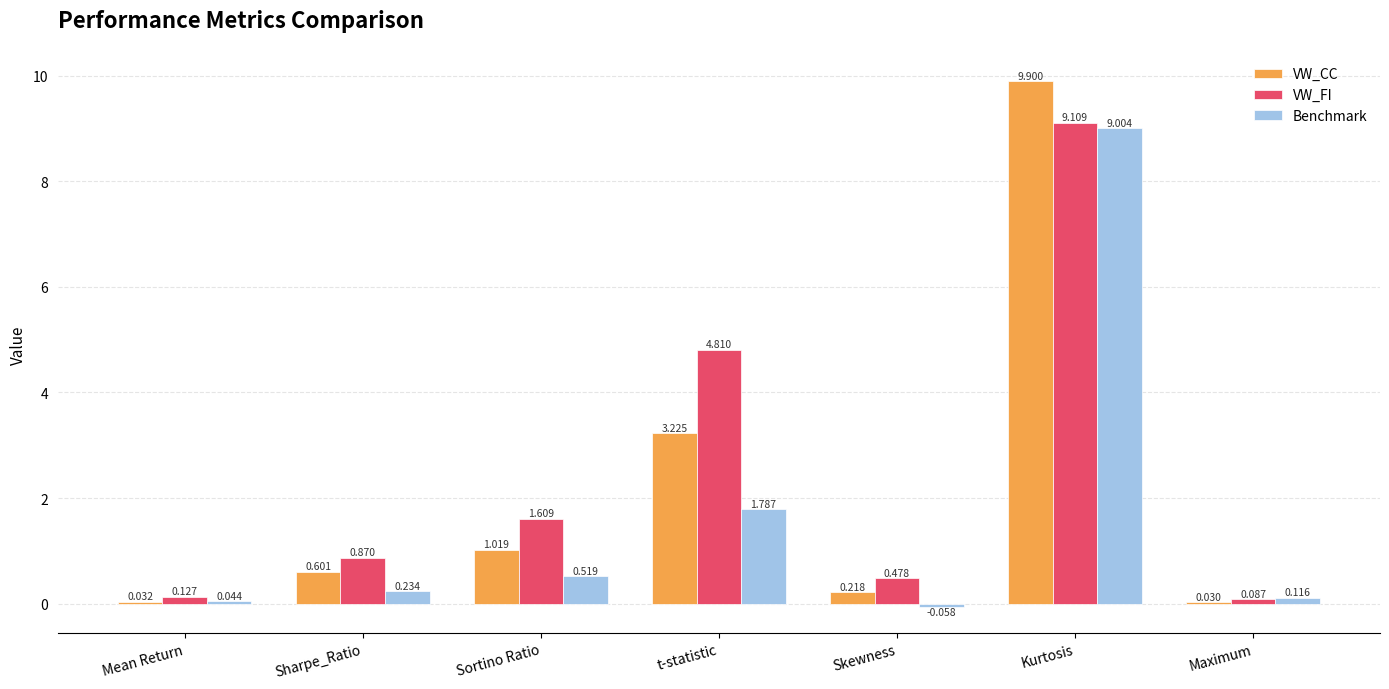

At which category is the sum across all series the highest?

Kurtosis